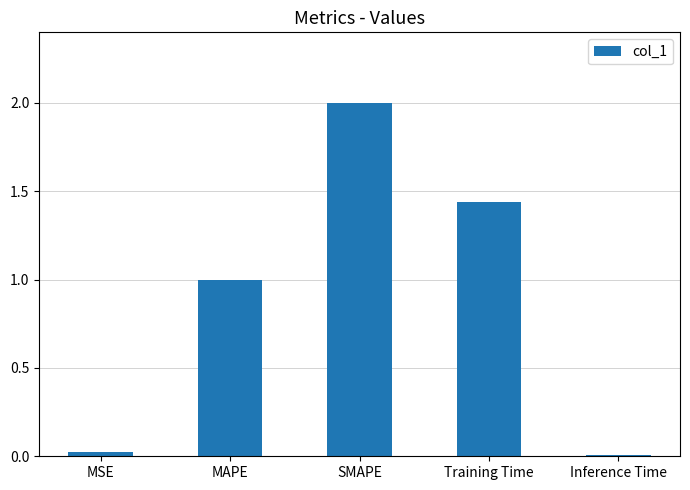

At which category does the chart reach its peak across all series?

SMAPE